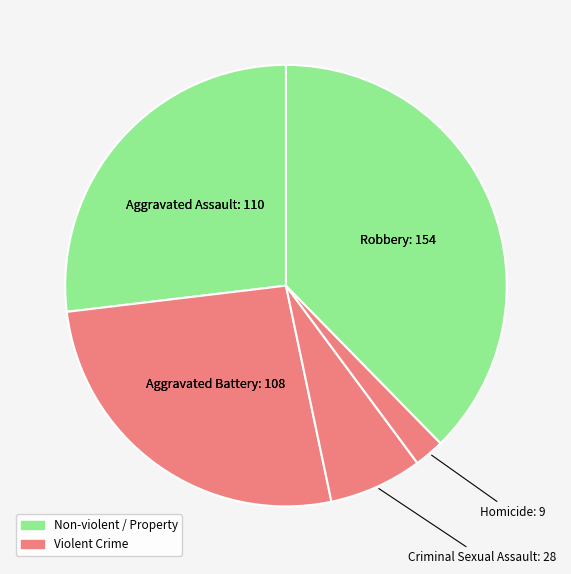

How many segments does this pie chart have?

5